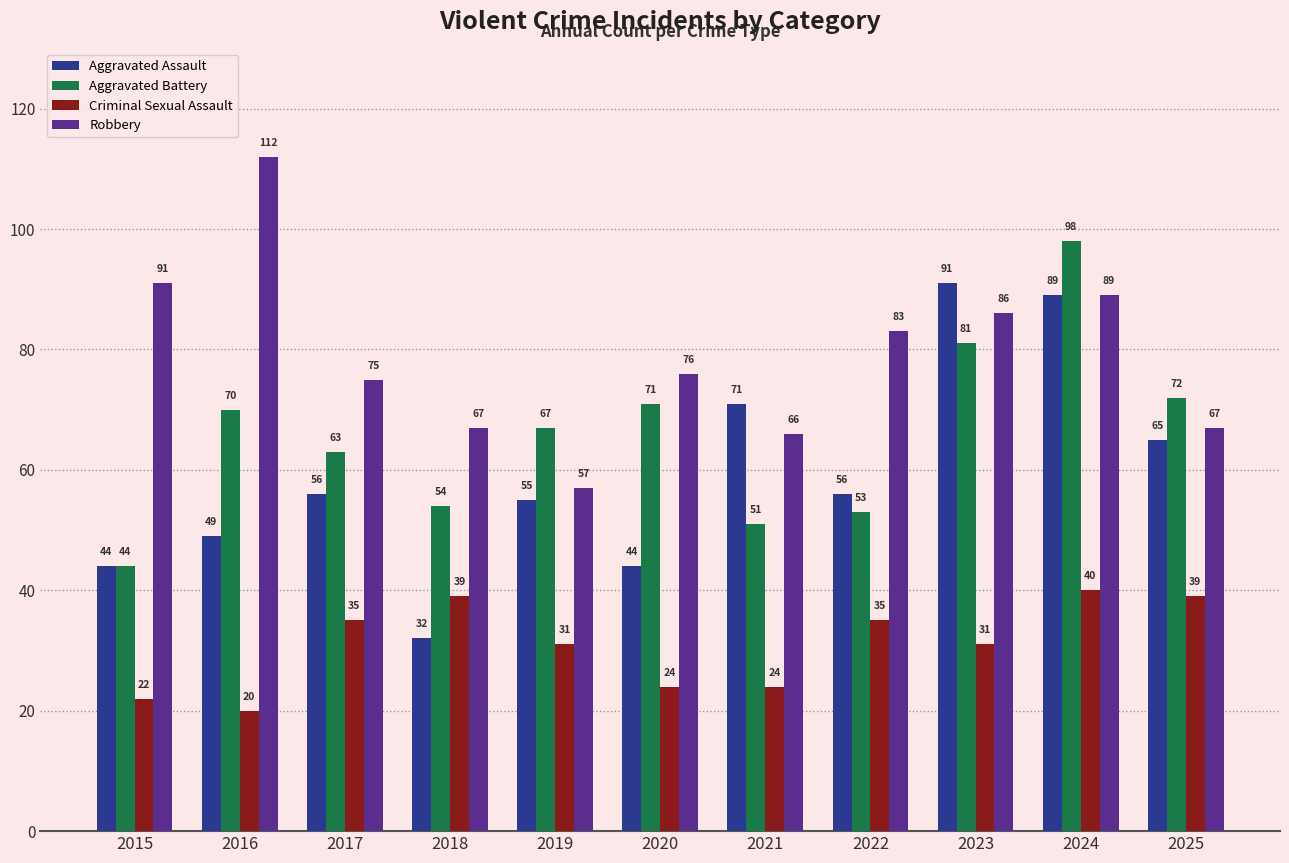

Which category has the highest value in the Aggravated Assault series?

2023